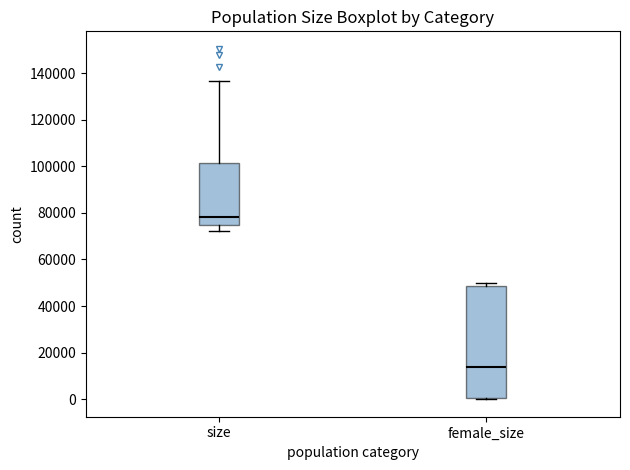

Comparing the boxes themselves (not the whiskers), which one is the tallest?

female_size